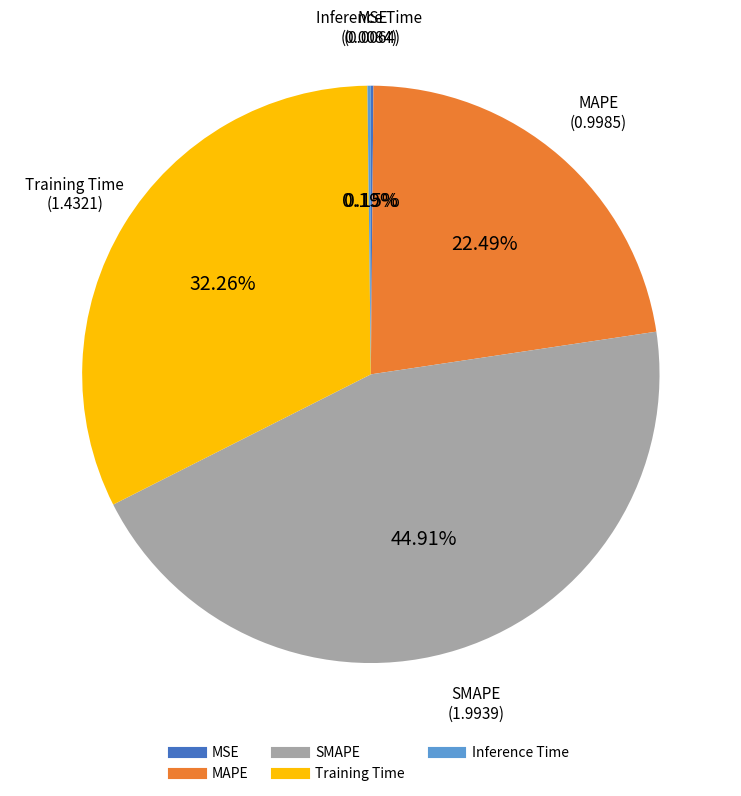

Is the sum of MAPE and SMAPE greater than half?

Yes